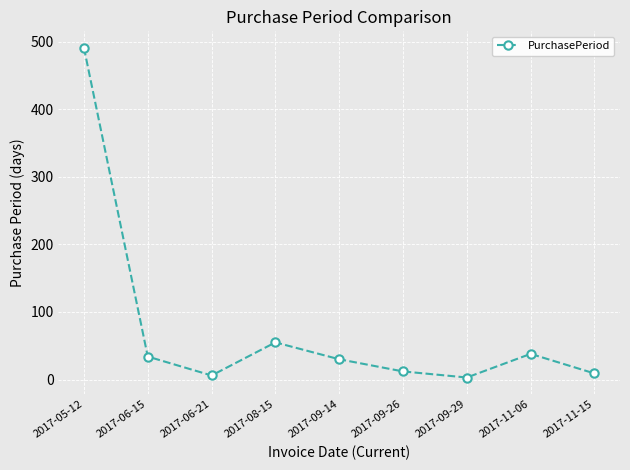

Approximately how many times larger is the value at 2017-05-12 compared to 2017-06-15?

14.4